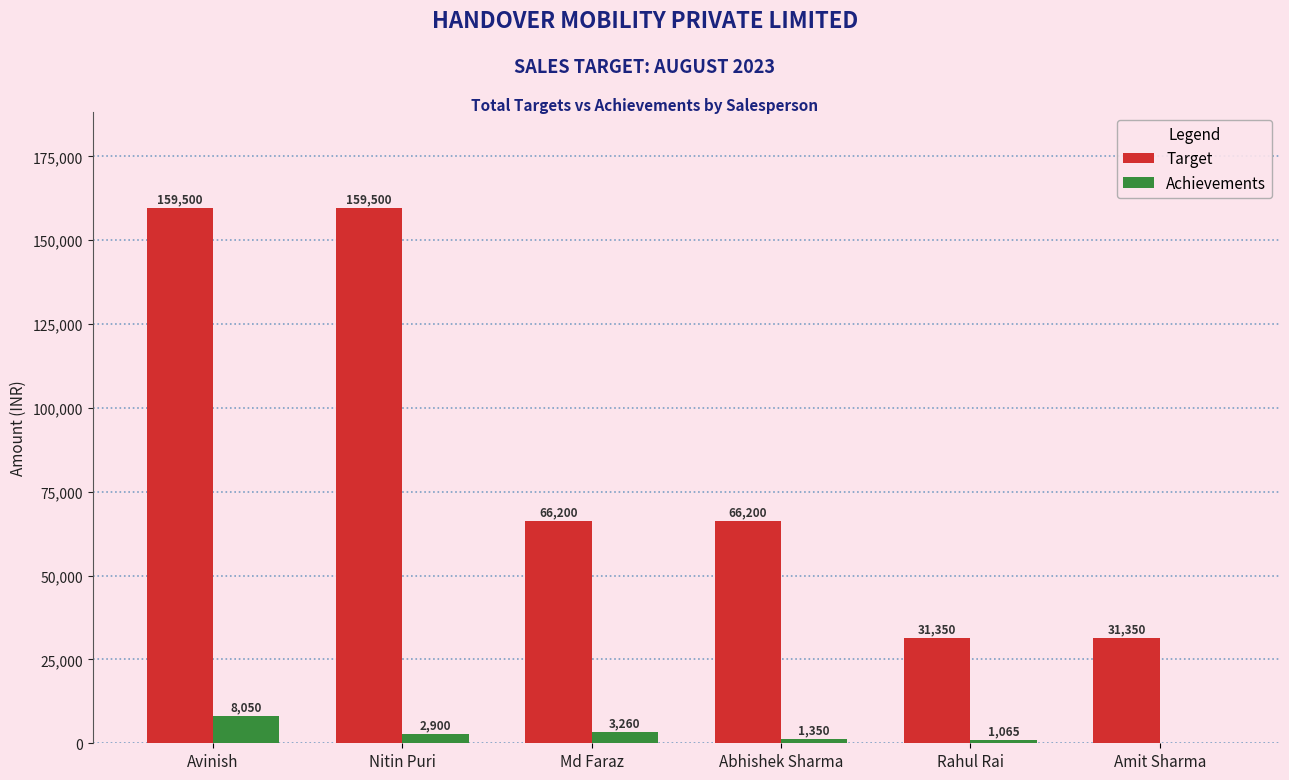

Which series changed the most between Avinish and Nitin Puri?

Achievements